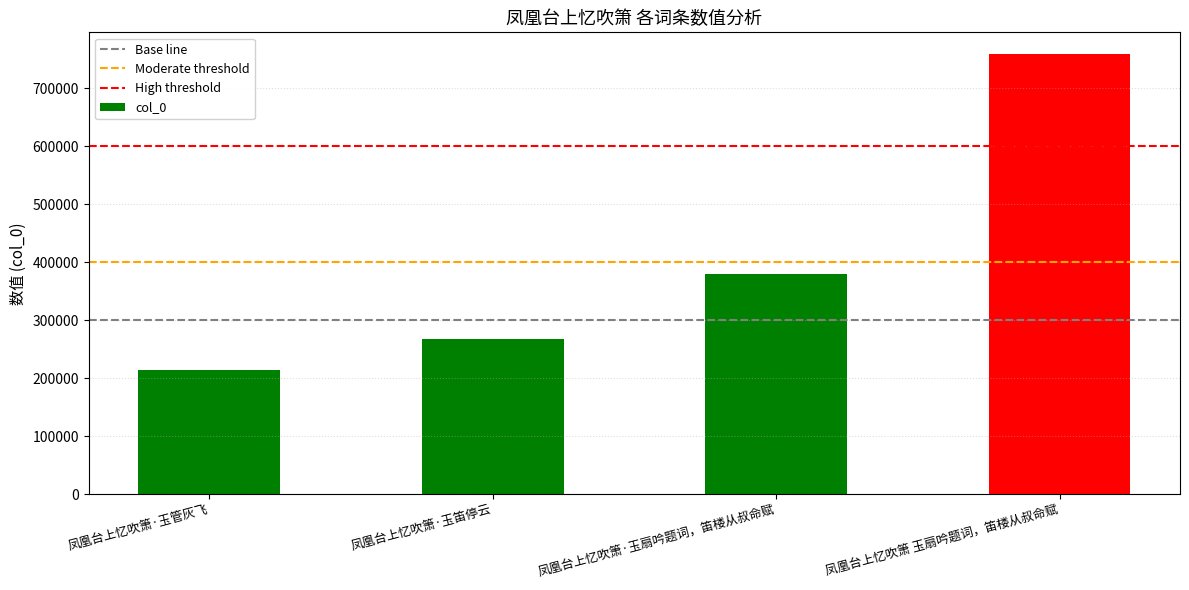

What is the sum of the values at 凤凰台上忆吹箫·玉笛停云 and 凤凰台上忆吹箫·玉管灰飞?

481782